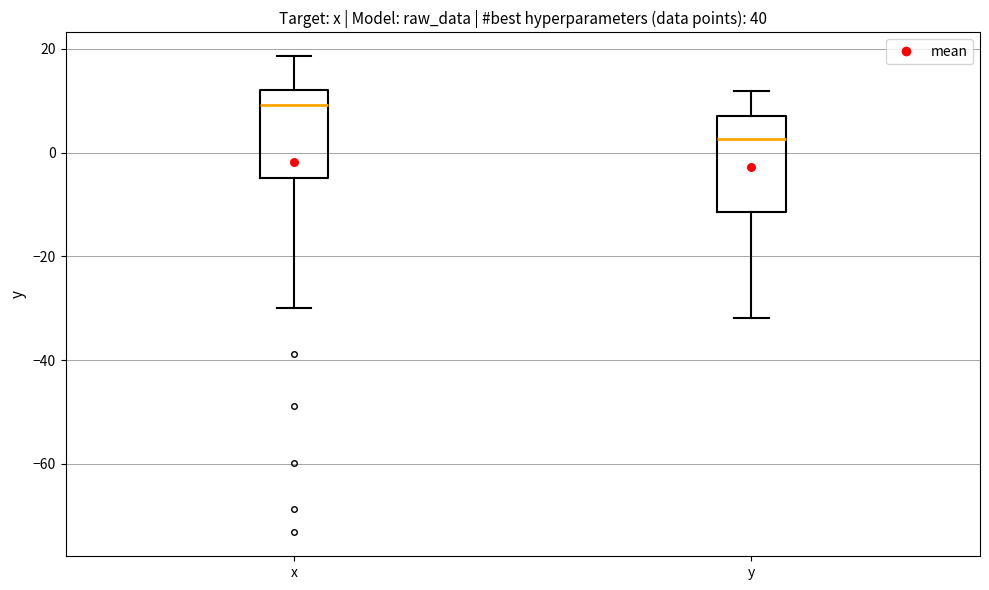

Reading left to right, transcribe this box plot: for each box, give where its median line is, the range the box spans, and where its two whiskers end, as read against the y-axis. The values are not printed on the chart, so give them approximately, as read against the axis.

x: median 10, box -4 to 12, whiskers -30 to 18
y: median 2, box -12 to 8, whiskers -32 to 12